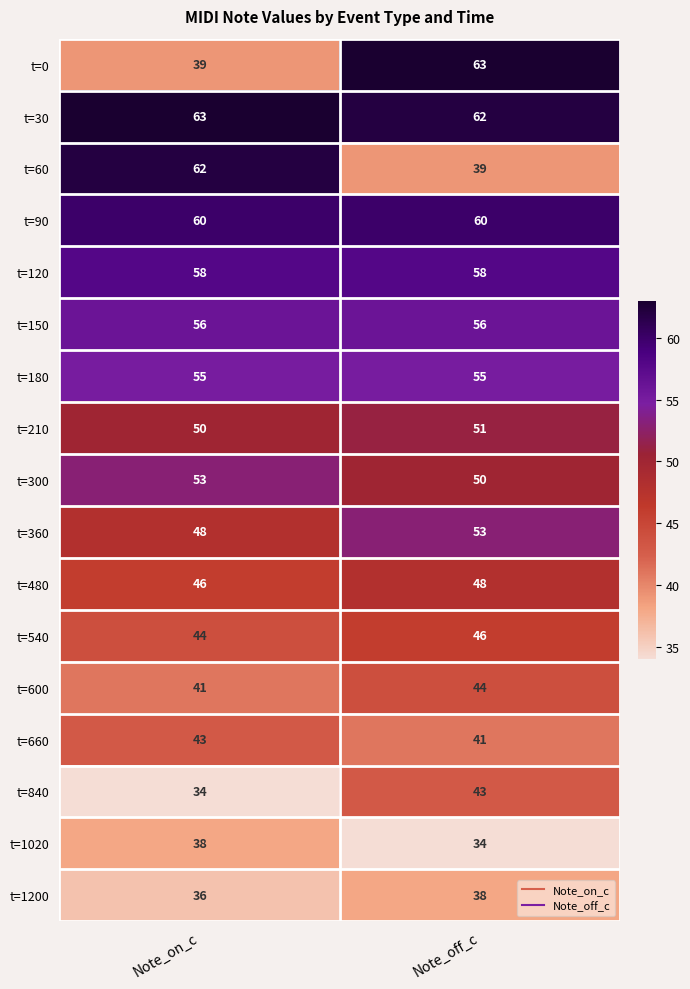

What is the difference between the highest and lowest values at Note_off_c?

29